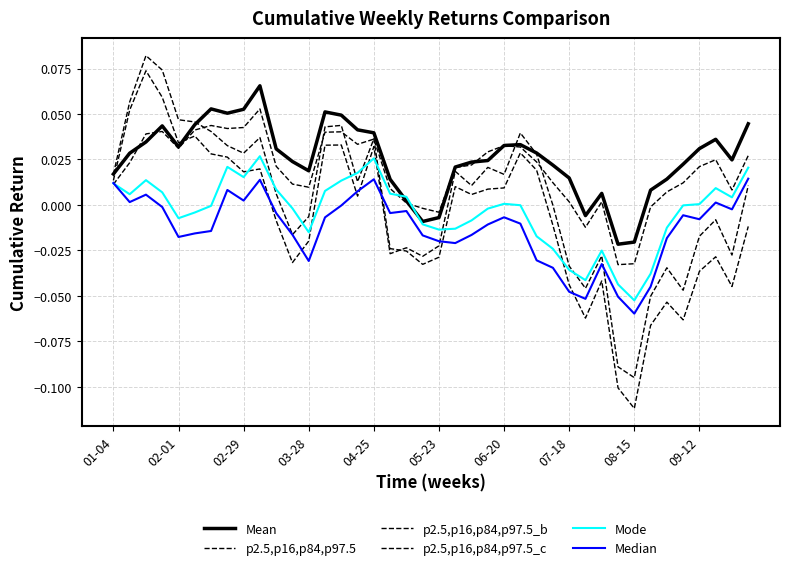

How many lines are shown in the chart?

6